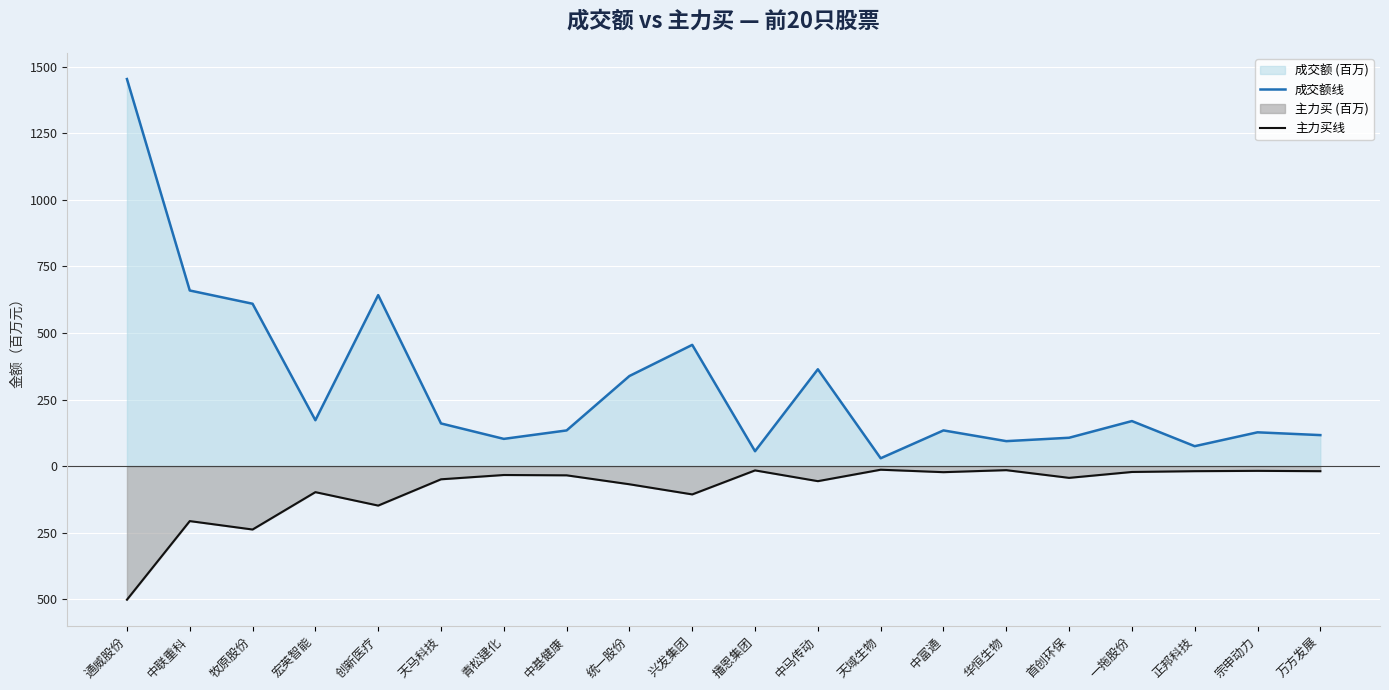

Reading left to right, what are all the values shown in this chart?

成交额线: 通威股份=1453.0	中联重科=659.3	牧原股份=609.6	宏英智能=172.4	创新医疗=641.9	天马科技=160.3	青松建化=102.4	中基健康=134.1	统一股份=338.3	兴发集团=455.2	播恩集团=56.0	中马传动=363.6	天域生物=29.6	中富通=134.1	华恒生物=93.9	首创环保=106.6	一拖股份=169.2	正邦科技=74.9	宗申动力=127.0	万方发展=116.5
主力买线: 通威股份=-501.3	中联重科=-206.2	牧原股份=-237.9	宏英智能=-97.6	创新医疗=-148.0	天马科技=-49.4	青松建化=-33.2	中基健康=-34.4	统一股份=-68.0	兴发集团=-106.1	播恩集团=-16.0	中马传动=-56.3	天域生物=-13.4	中富通=-22.6	华恒生物=-15.0	首创环保=-44.0	一拖股份=-21.9	正邦科技=-18.9	宗申动力=-17.7	万方发展=-18.9